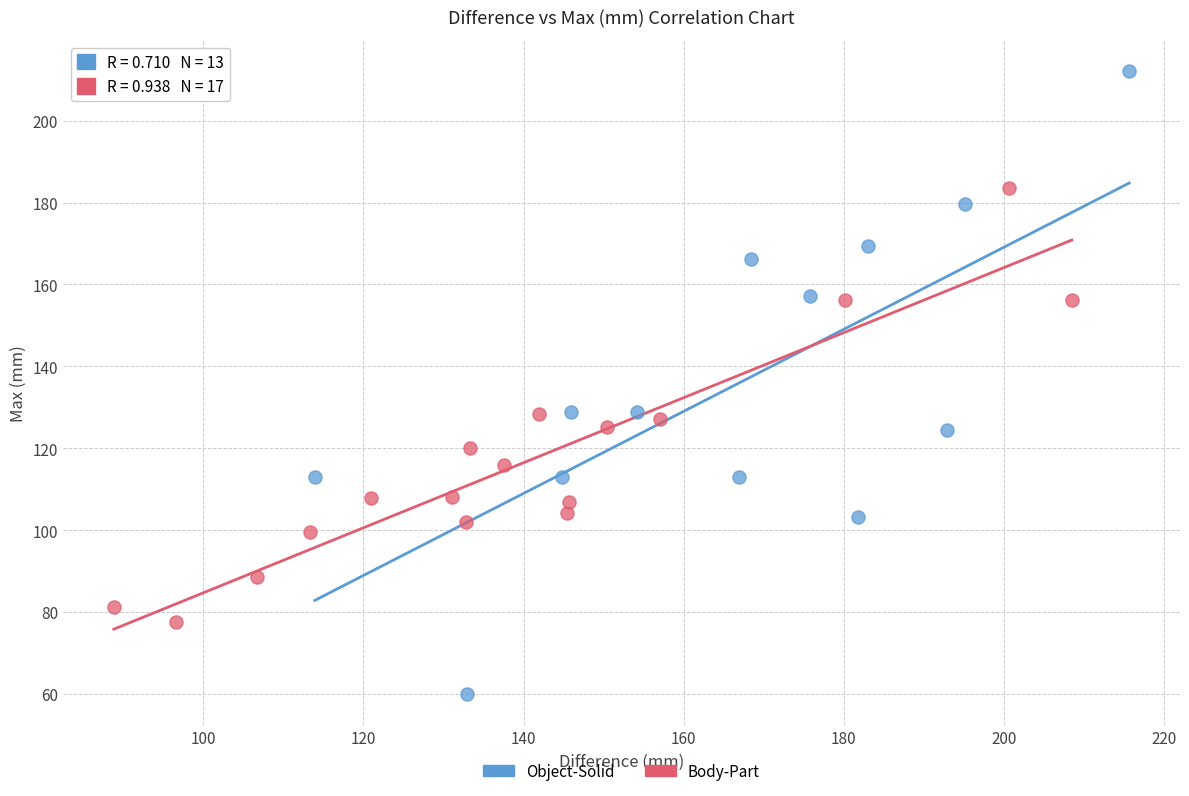

Which series reaches the maximum Y coordinate?

Object-Solid